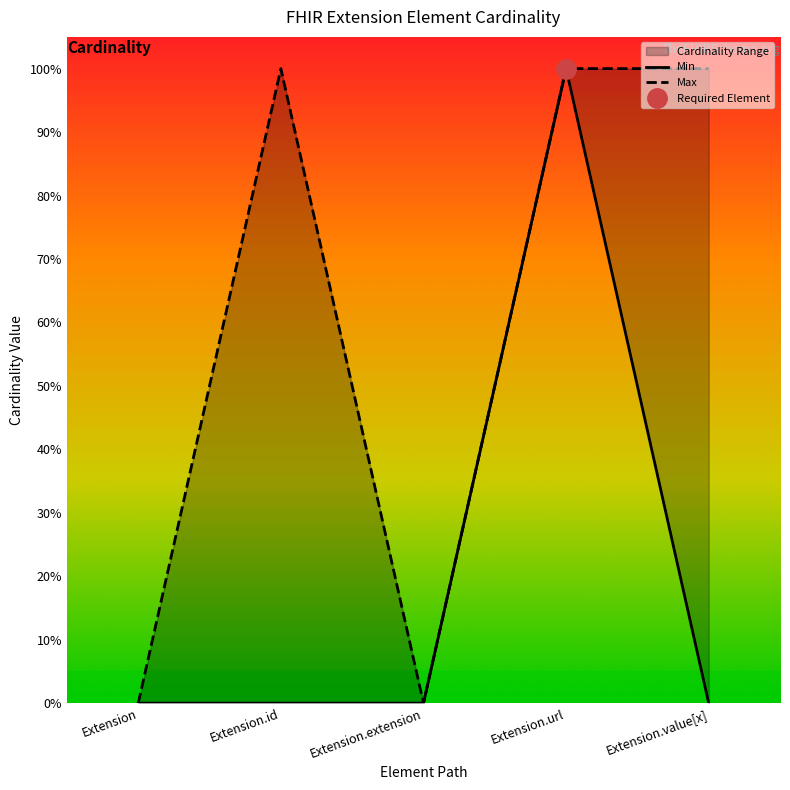

Reading left to right, transcribe all the data shown in this chart.

Extension=0	Extension.id=0	Extension.extension=0	Extension.url=1	Extension.value[x]=0